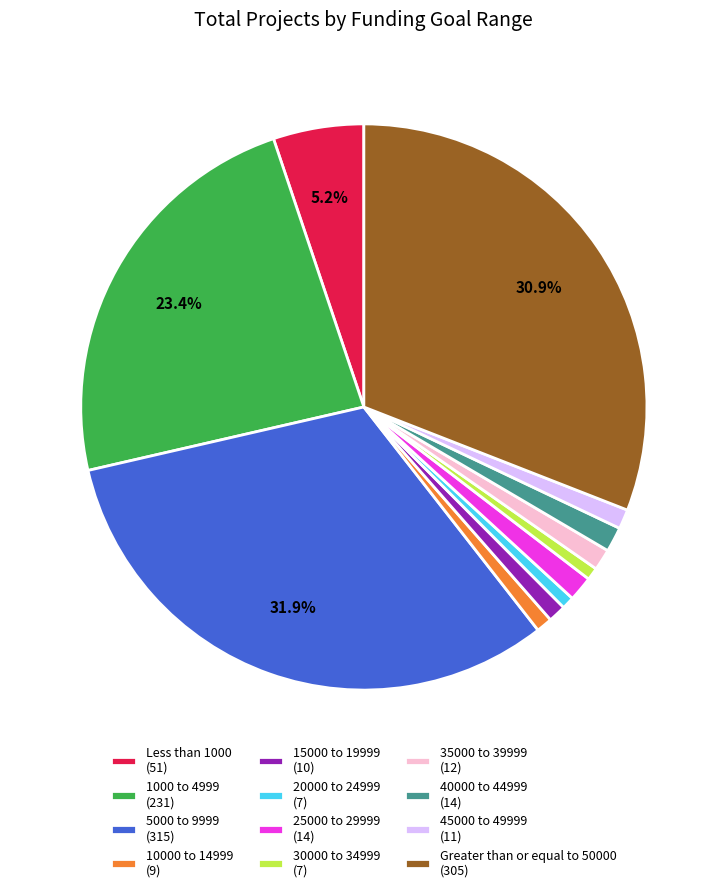

Combined, do 20000 to 24999 and 45000 to 49999 account for over 50%?

No